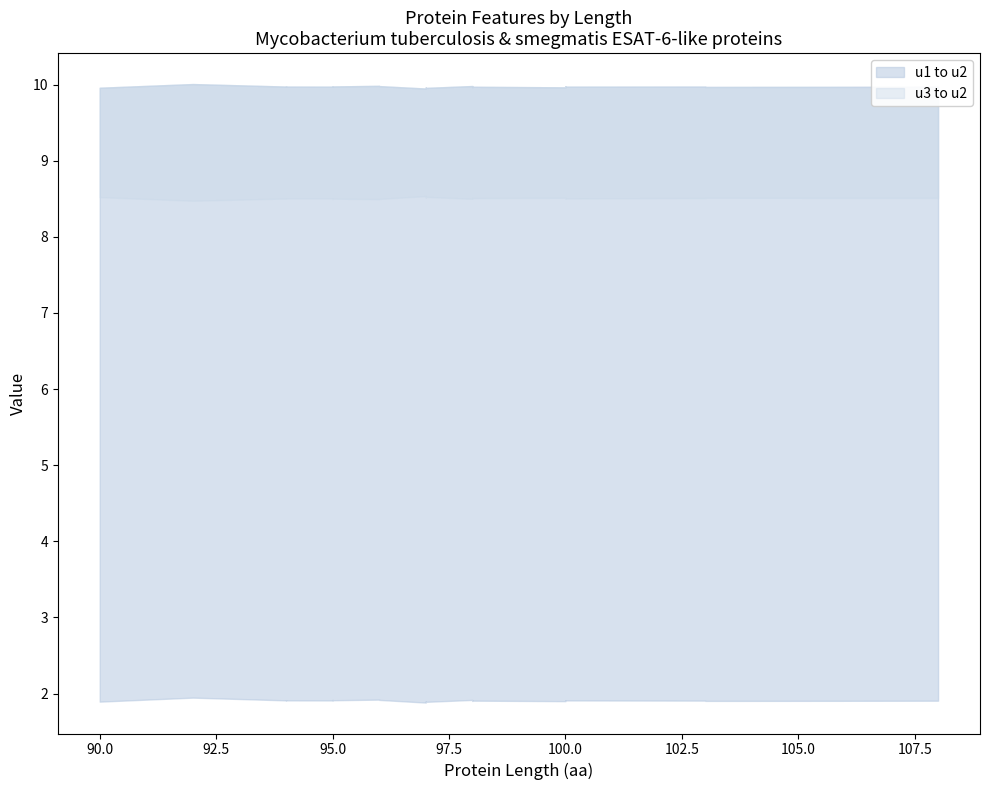

How many categories are shown in the chart?

29